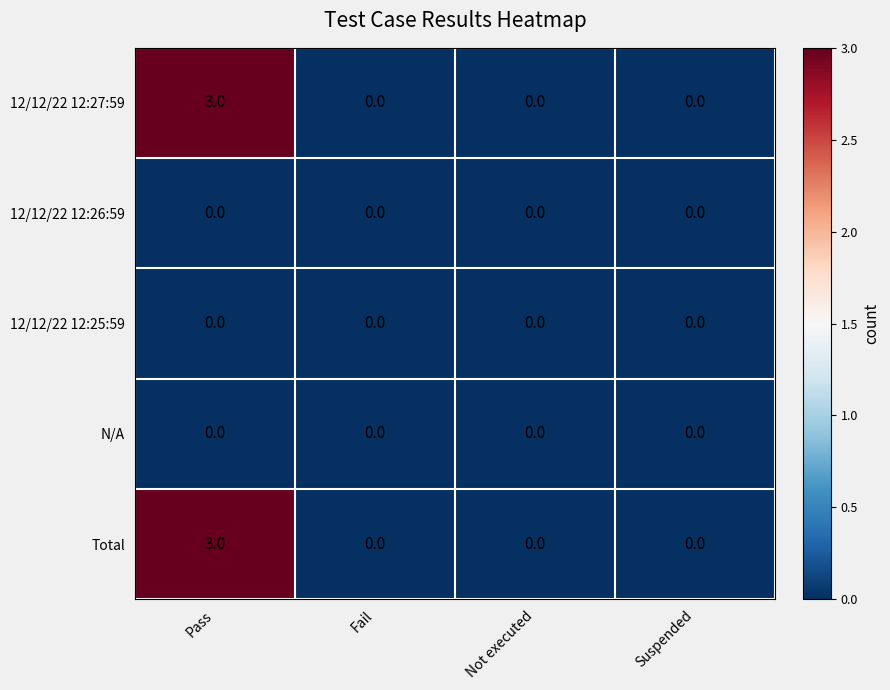

What is the difference between the highest and lowest values at Pass?

3